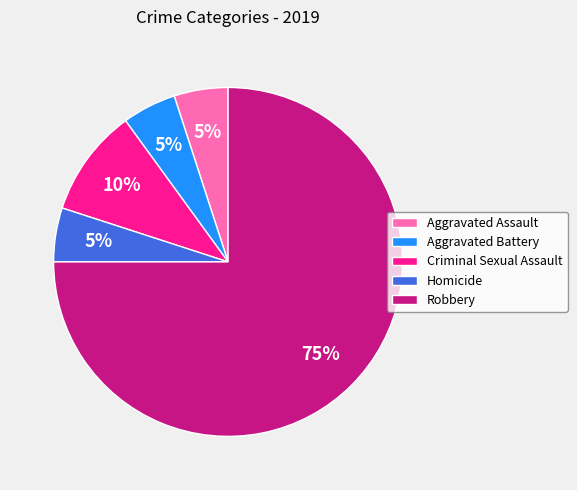

Count the number of slices in the pie.

5